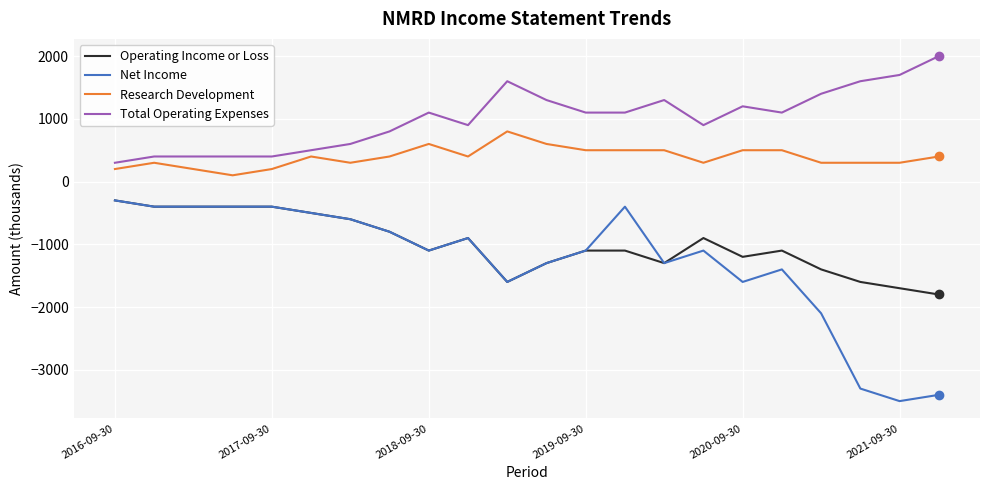

True or false: Net Income and Research Development intersect in this chart.

False